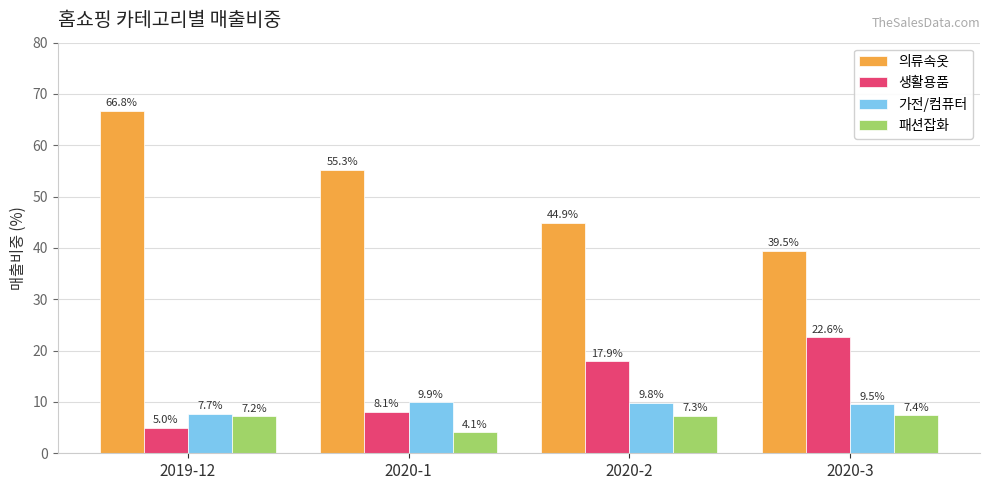

What is the sum of the 의류속옷 values at 2020-3 and 2020-2?

84.4